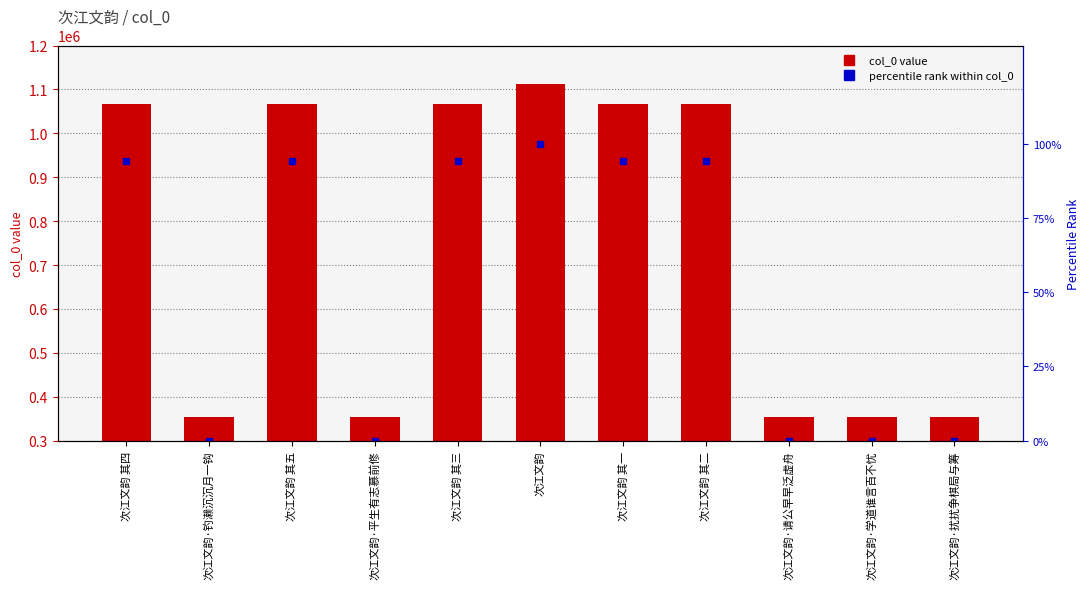

What position from the left is 次江文韵·钓濑沉沉月一钩?

2